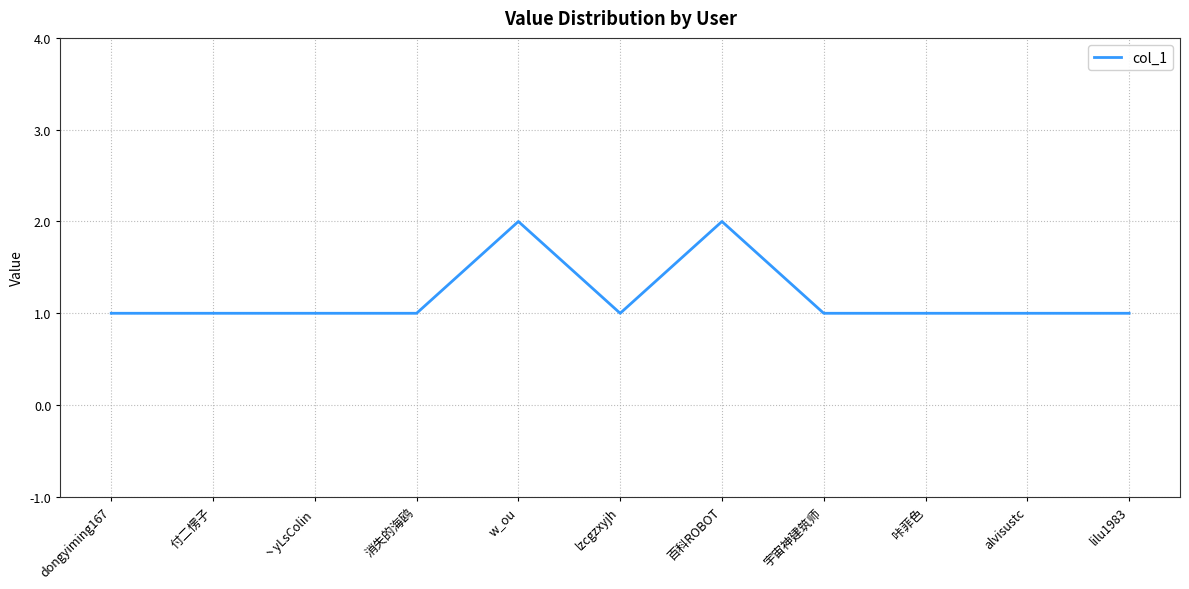

The chart shows a value of 1 at lzcgzxyjh. True or false?

True